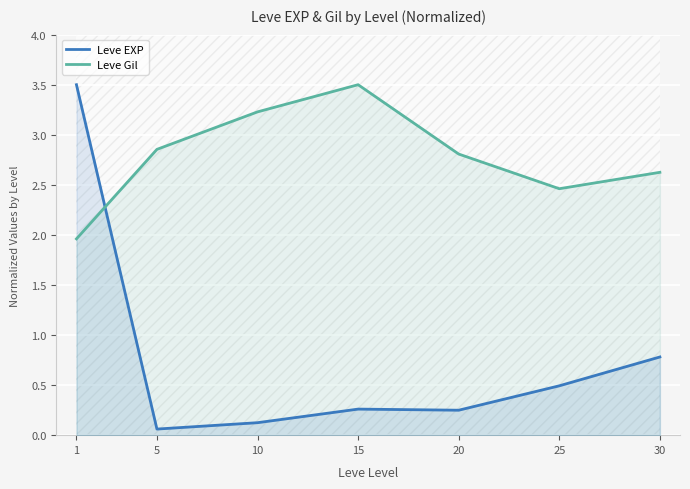

Reading left to right, list all the values displayed in this chart.

Leve EXP: 1=3.5	5=0.1	10=0.1	15=0.3	20=0.2	25=0.5	30=0.8
Leve Gil: 1=2.0	5=2.9	10=3.2	15=3.5	20=2.8	25=2.5	30=2.6